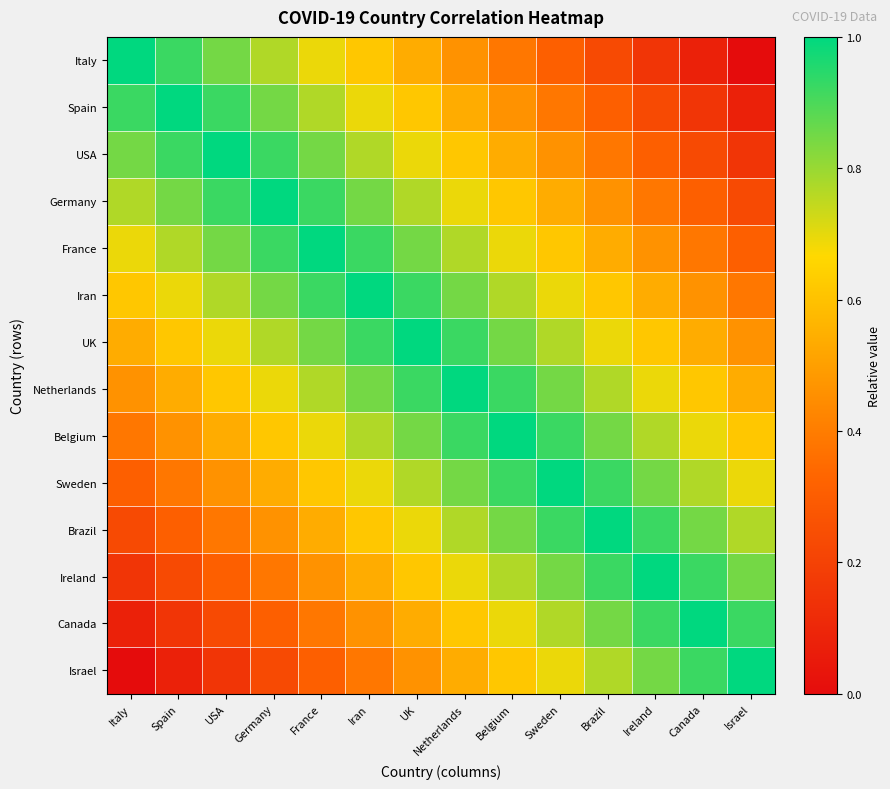

Count the number of categories in the chart.

14